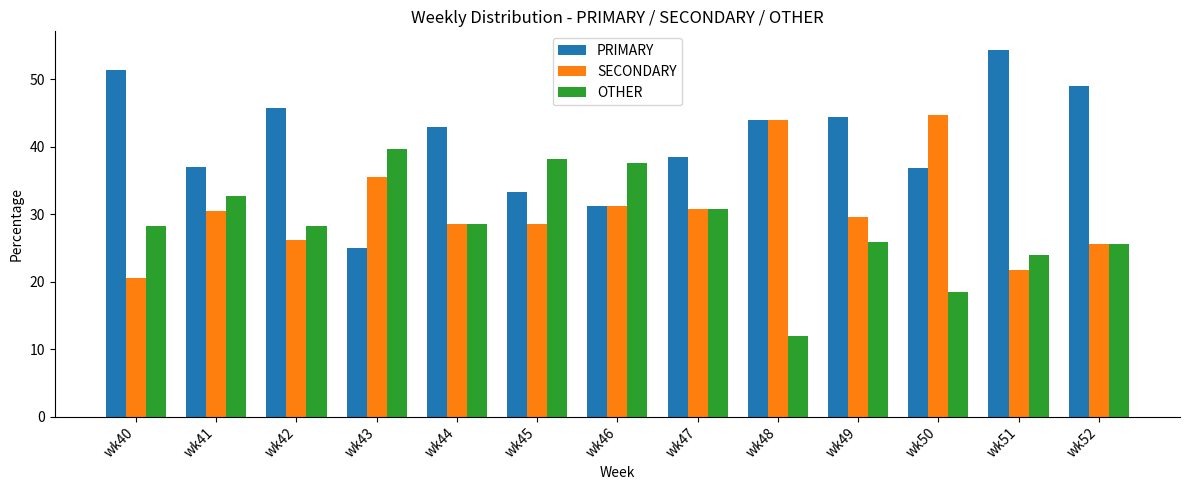

At how many categories does at least one series exceed 35?

13